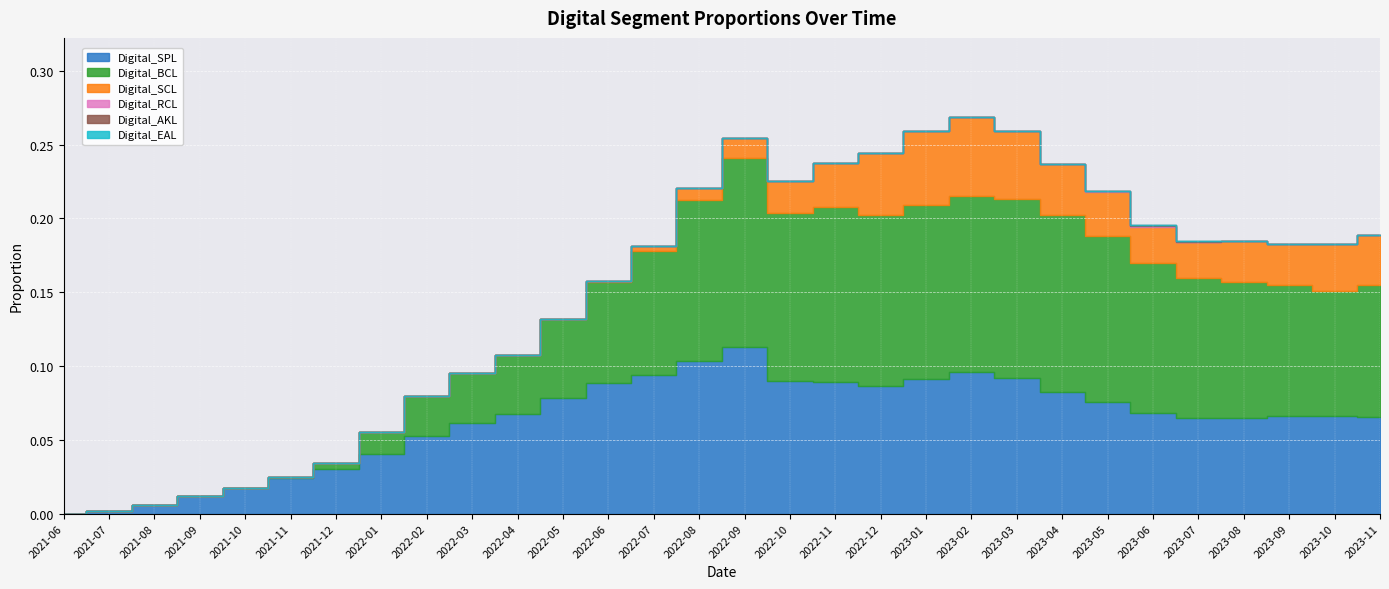

Where do Digital_BCL and Digital_SPL first cross each other?

2022-07 and 2022-08